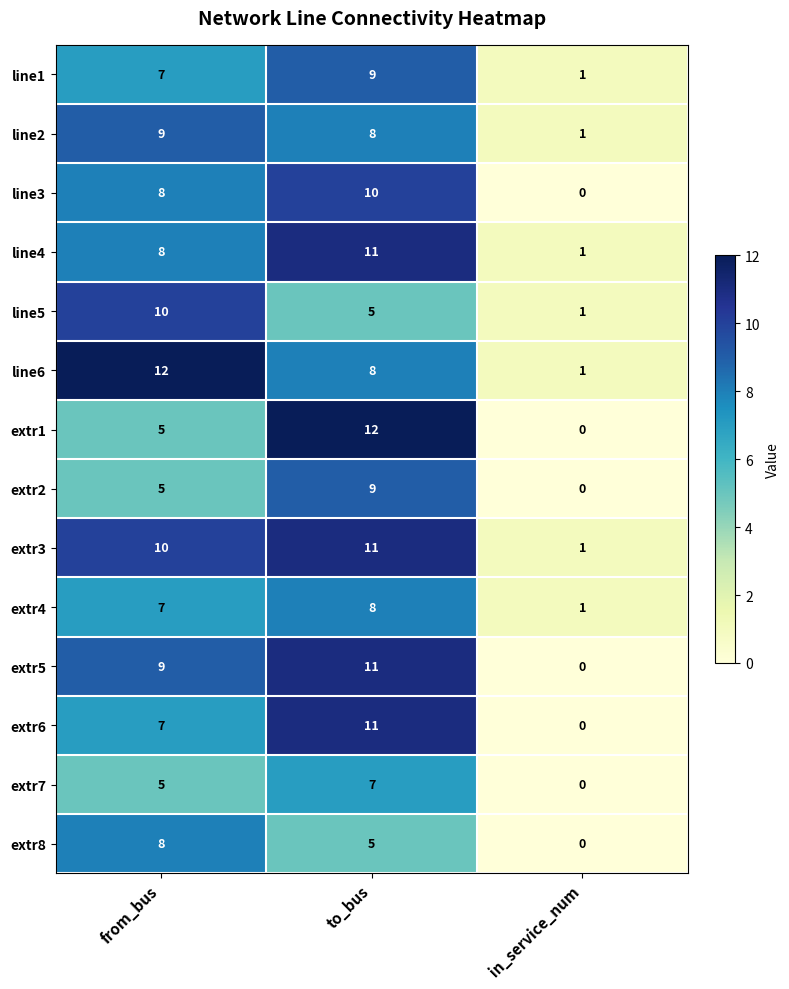

Rank the categories by line1 value from lowest to highest.

in_service_num, from_bus, to_bus